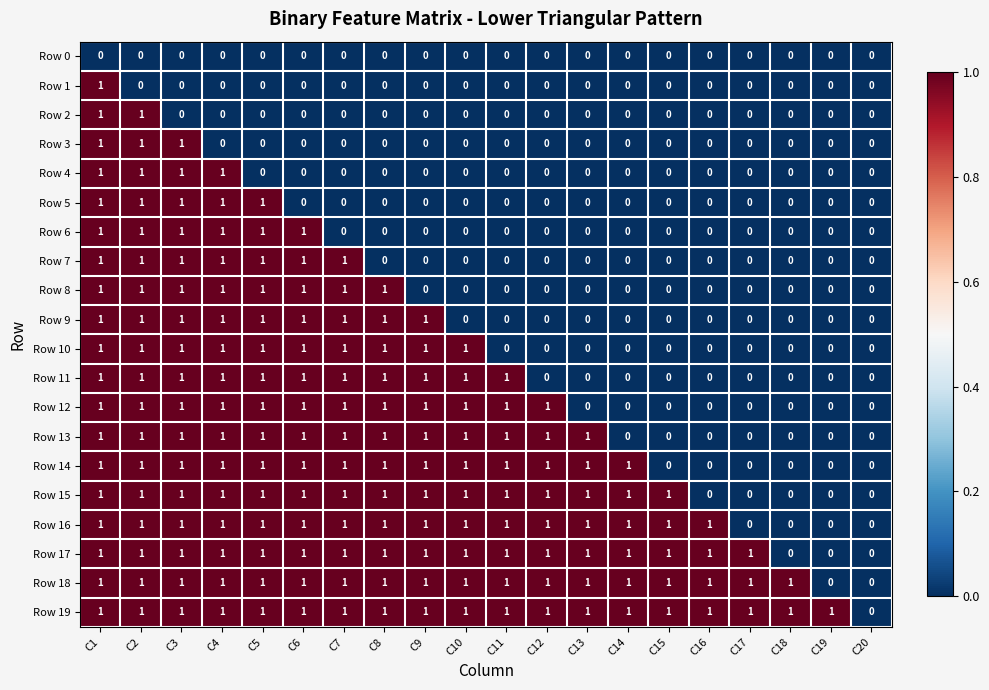

True or false: Row 19 has a value of 1 at C7.

True